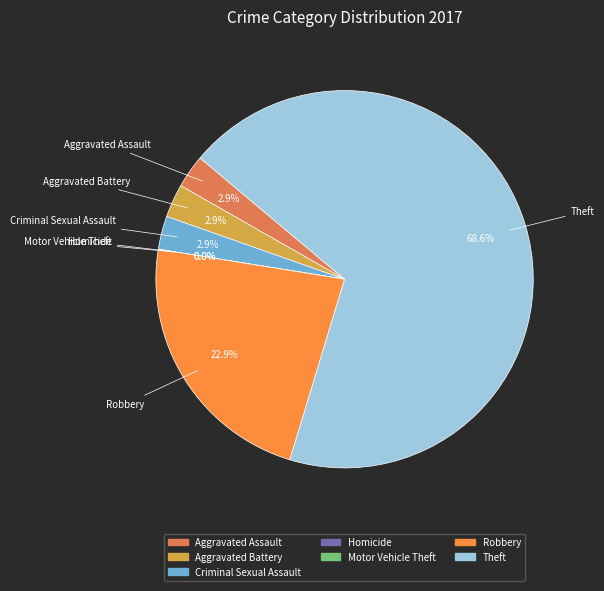

To the nearest percent, what percentage of the pie is Criminal Sexual Assault?

3%